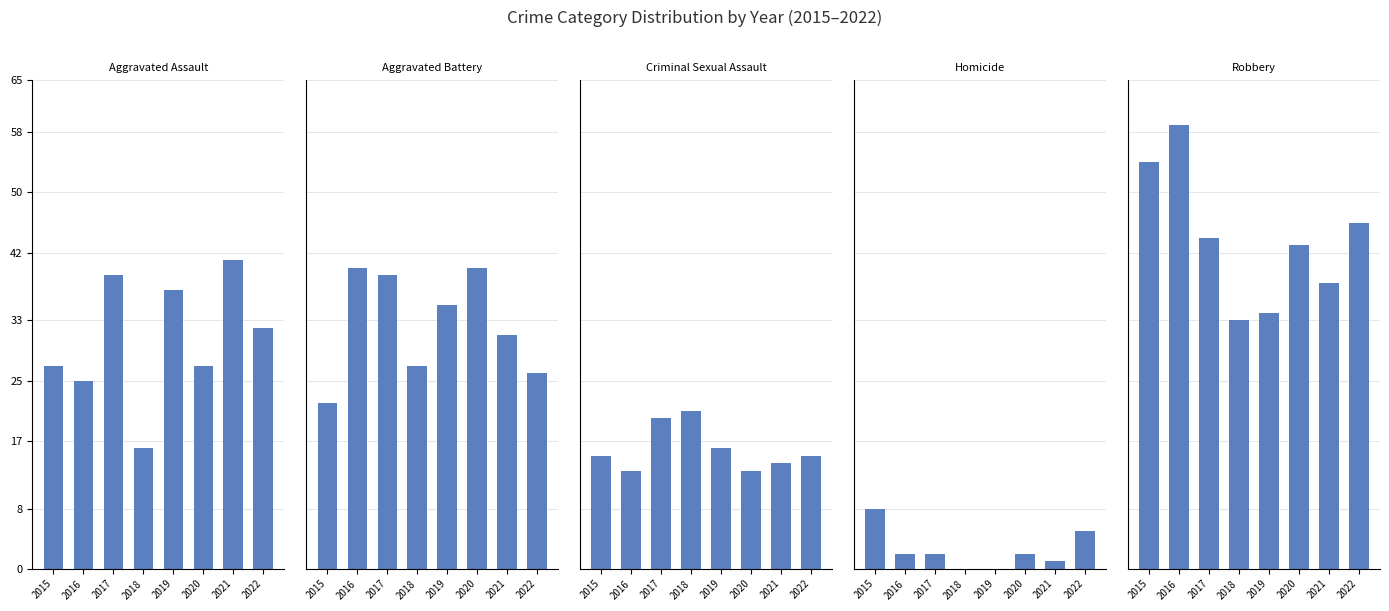

True or false: Criminal Sexual Assault has a value of 14 at 2021.

True